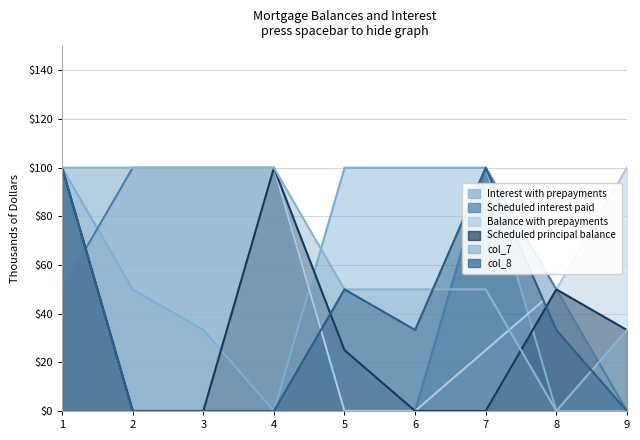

True or false: col_4 has more than 2 interior local peaks.

False